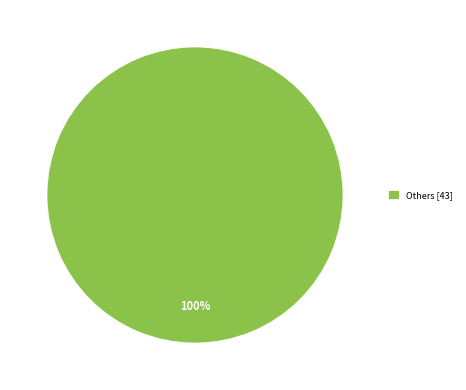

Which category accounts for the majority?

Others [43]